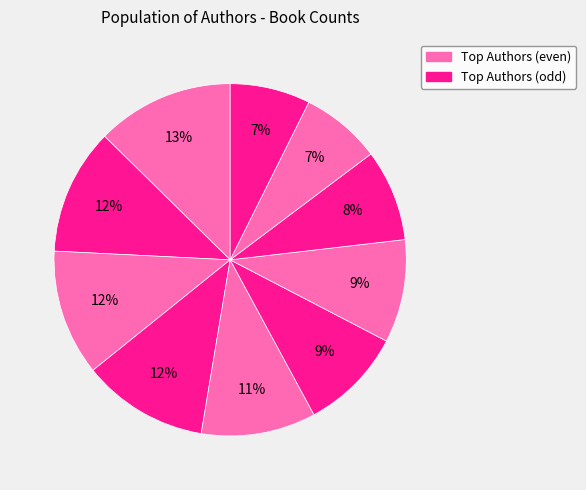

Does any single category account for the majority?

No